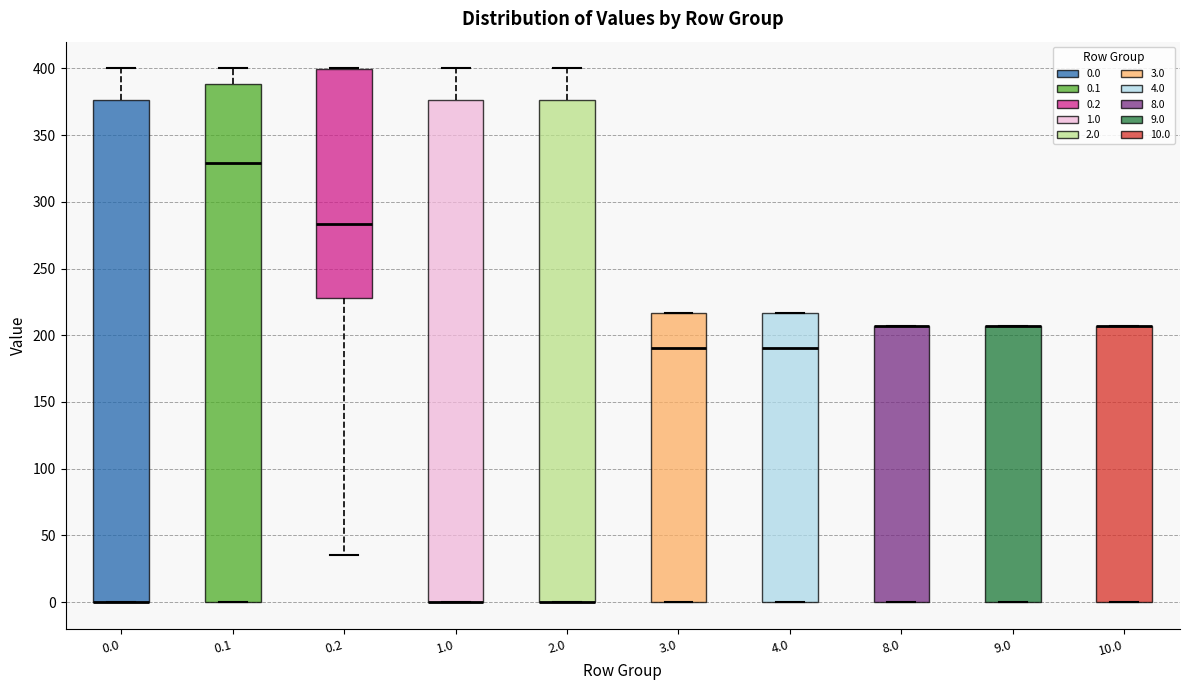

Where is the lower edge of the box at x = 0.2 on the y-axis? The values are not printed on the chart, so give them approximately, as read against the axis.

230